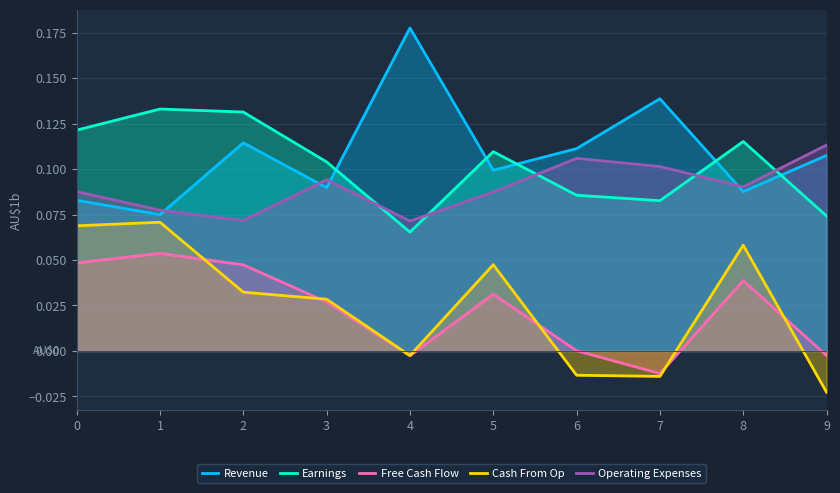

What are all the series names shown in the legend?

Revenue, Earnings, Free Cash Flow, Cash From Op, Operating Expenses